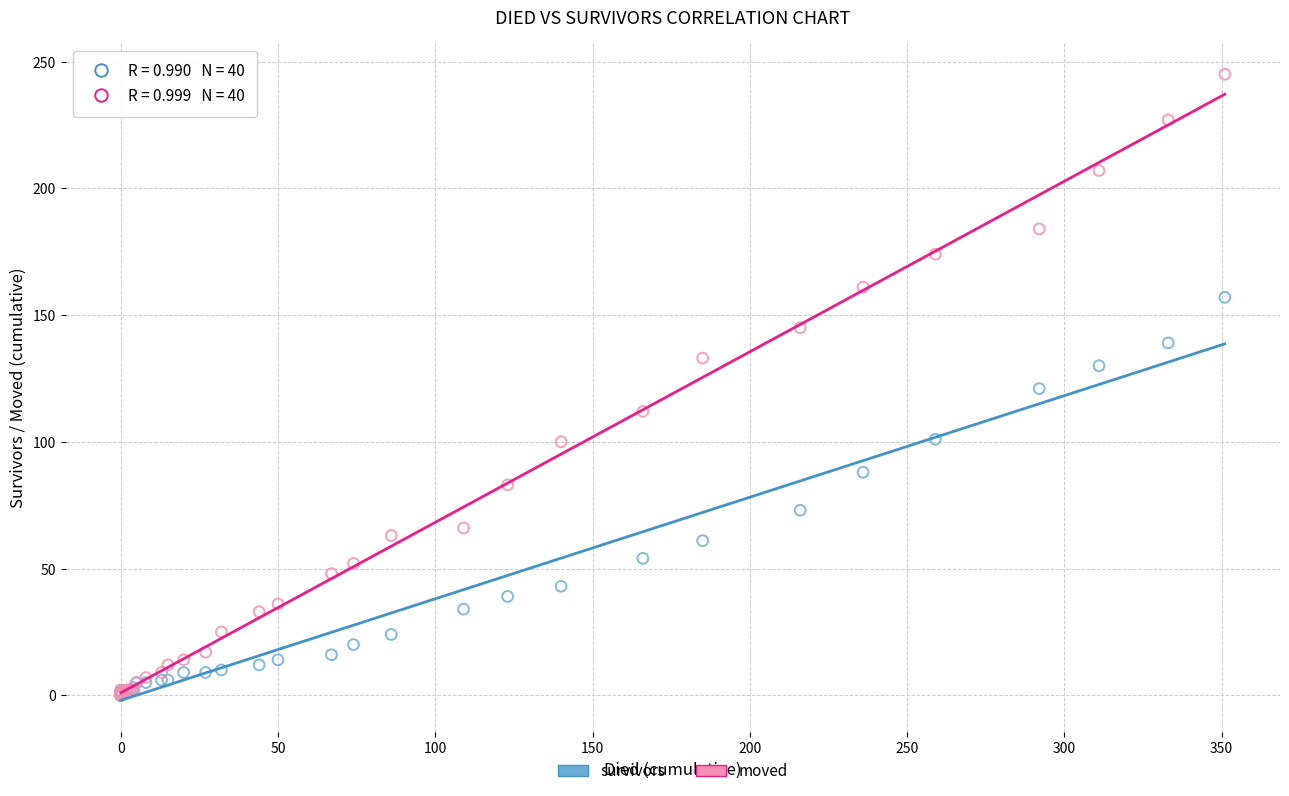

What are all the series names shown in the legend?

survivors, moved